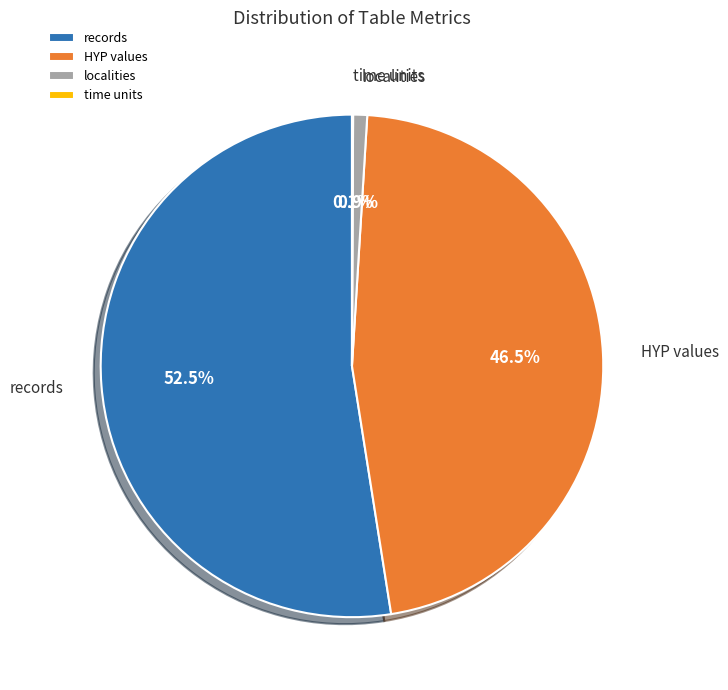

How much of the chart is everything except HYP values?

53.5%